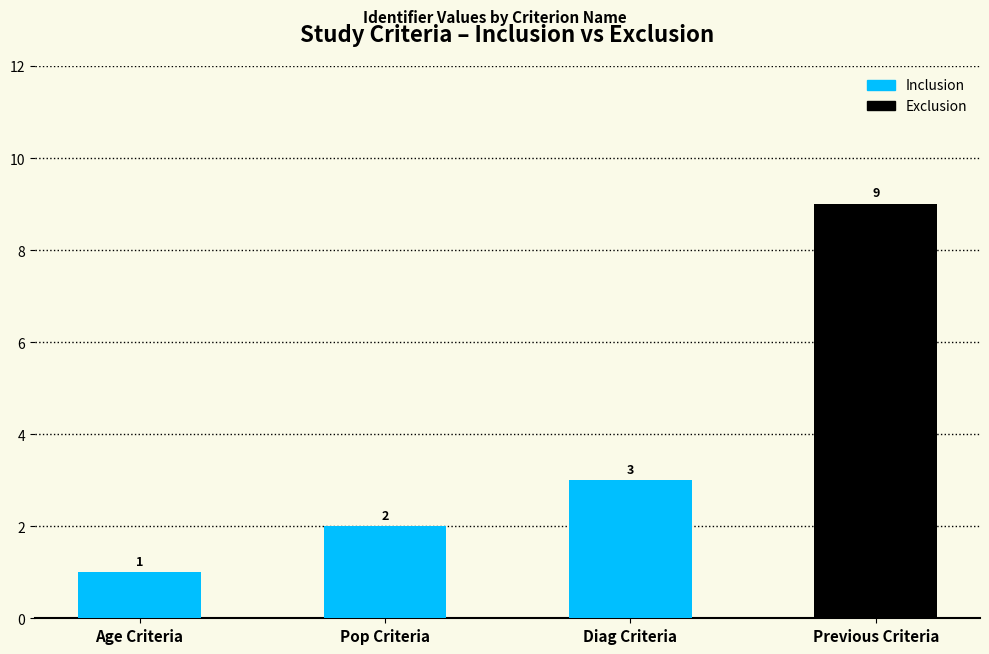

What is the smallest value displayed?

1